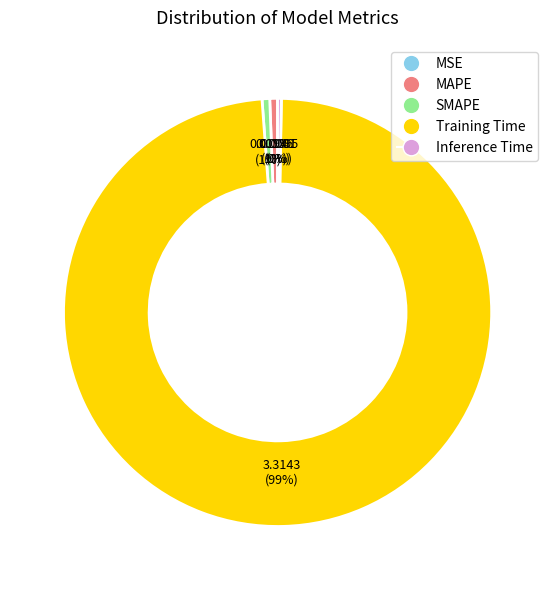

What is the majority slice?

Training Time